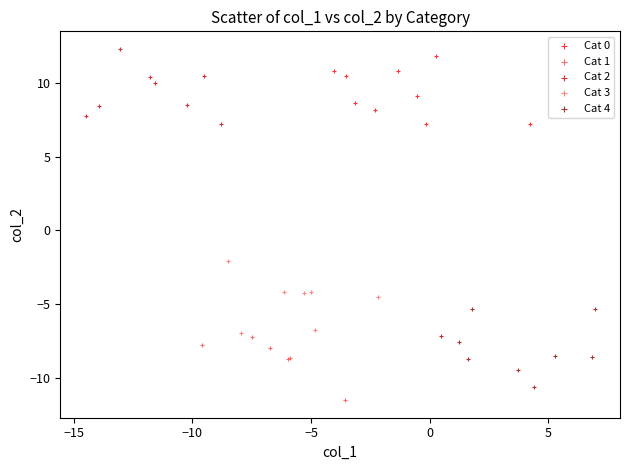

What are all the series names shown in the legend?

Cat 0, Cat 1, Cat 2, Cat 3, Cat 4